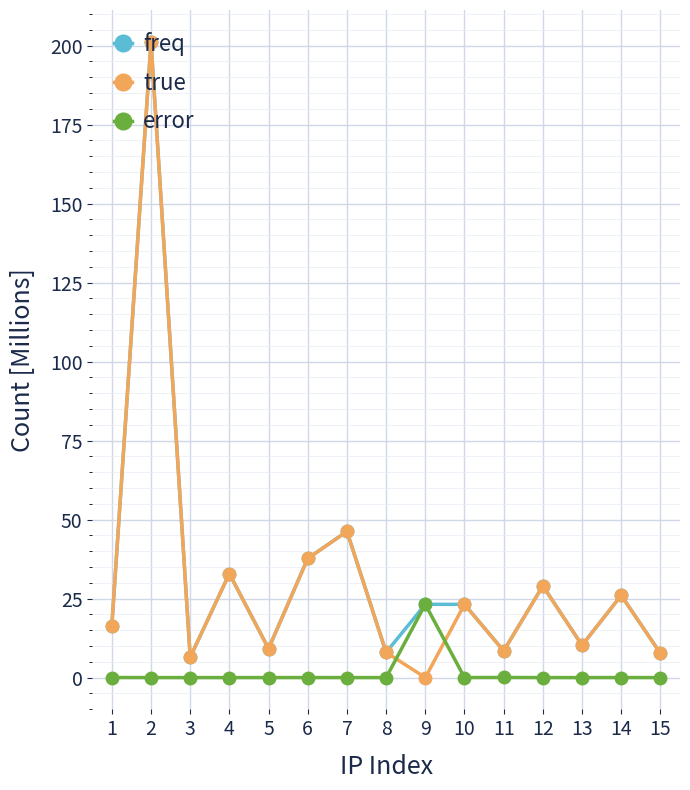

Between which two adjacent categories do error and true first intersect?

8 and 9